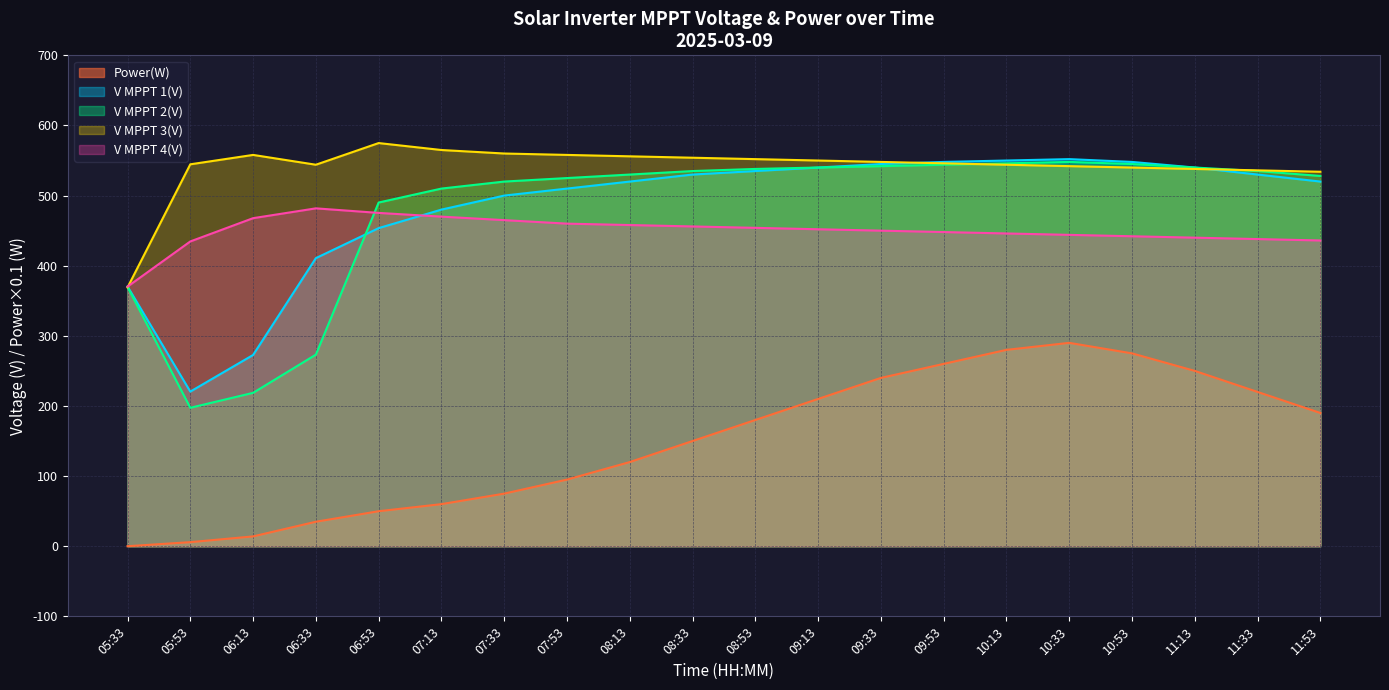

What is the total value across all series at 07:33?

2120.0